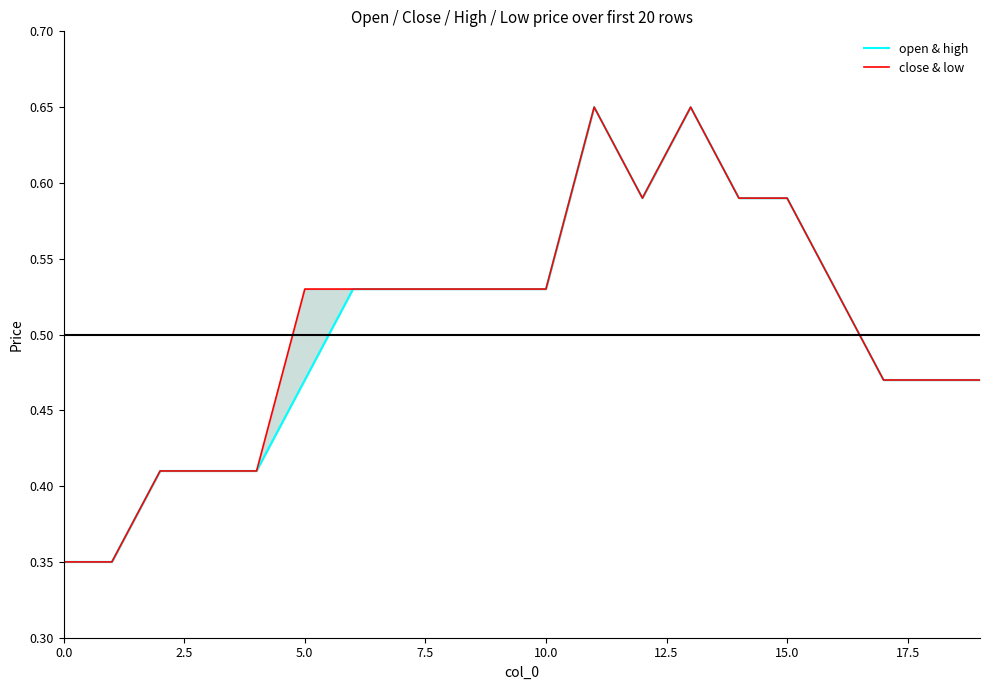

What are all the series names shown in the legend?

open & high, close & low